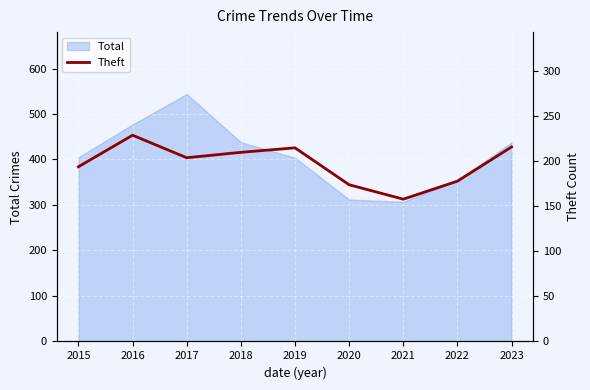

What is the lowest value of the Total series?

307